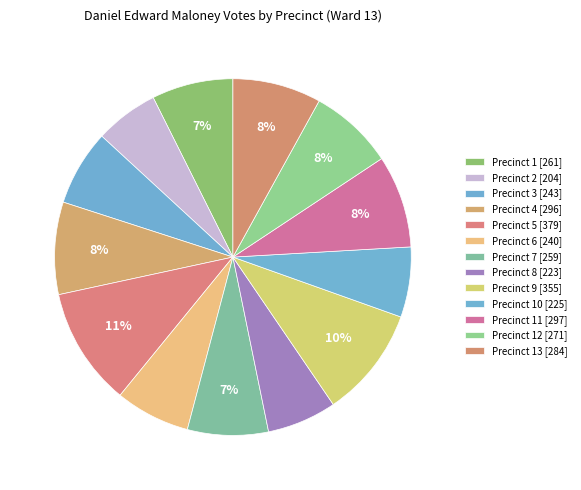

How many segments does this pie chart have?

13